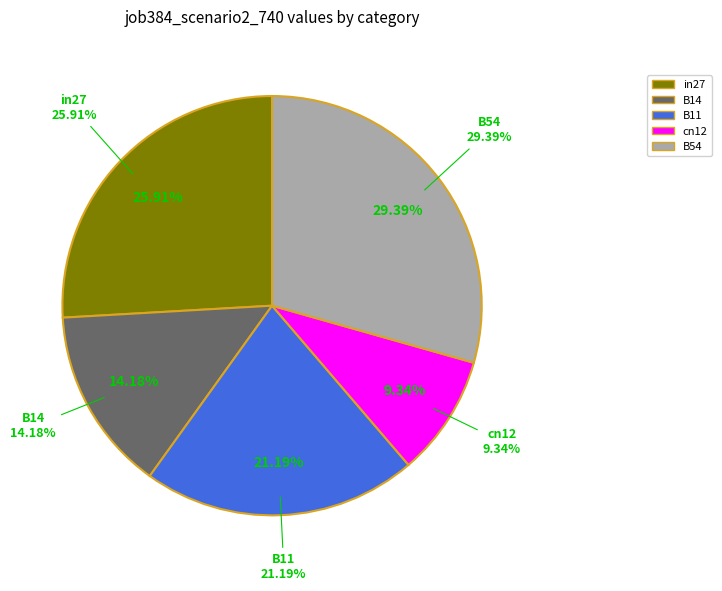

How much of the chart is everything except B14?

85.8%